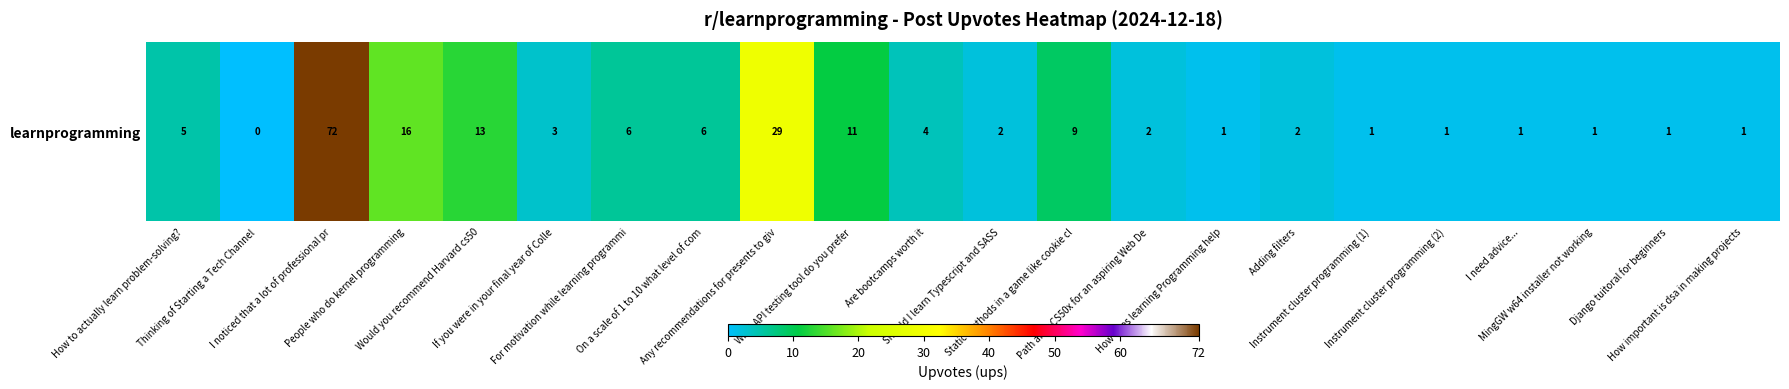

Reading left to right, what are all the values shown in this chart?

How to actually learn problem-solving?=5	Thinking of Starting a Tech Channel=0	I noticed that a lot of professional pr=72	People who do kernel programming=16	Would you recommend Harvard cs50=13	If you were in your final year of Colle=3	For motivation while learning programmi=6	On a scale of 1 to 10 what level of com=6	Any recommendations for presents to giv=29	What API testing tool do you prefer=11	Are bootcamps worth it=4	Should I learn Typescript and SASS=2	Static methods in a game like cookie cl=9	Path after CS50x for an aspiring Web De=2	How does learning Programming help=1	Adding filters=2	Instrument cluster programming (1)=1	Instrument cluster programming (2)=1	I need advice...=1	MingGW w64 installer not working=1	Django tuitoral for beginners=1	How important is dsa in making projects=1